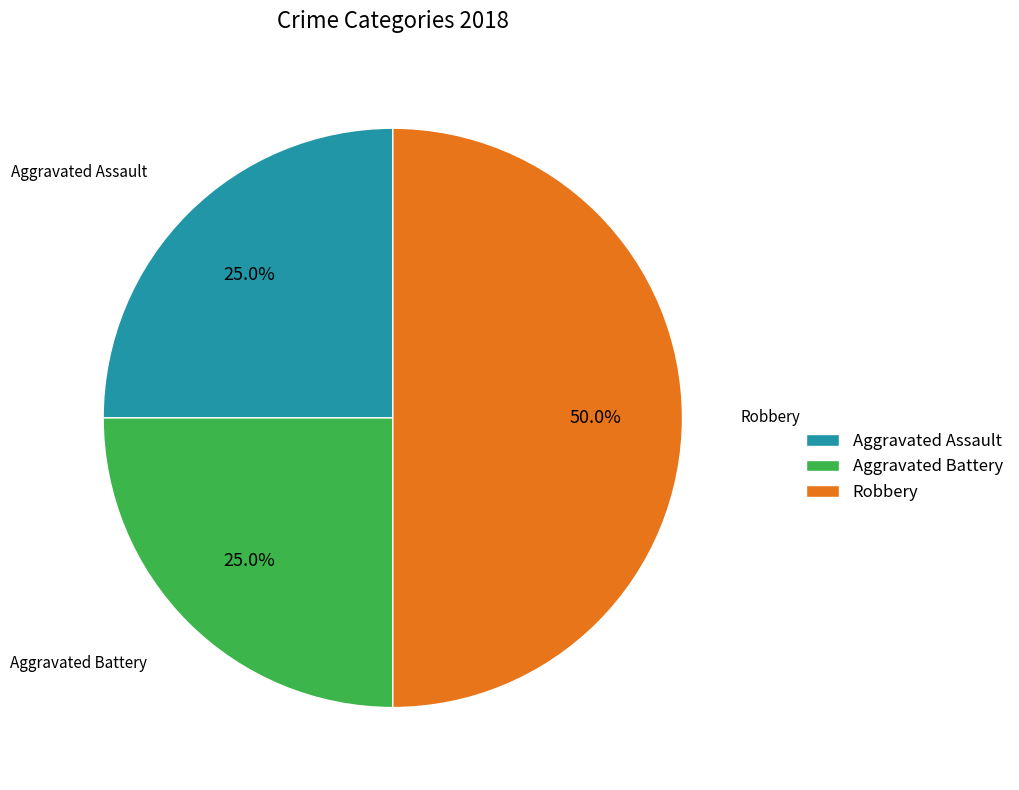

What percentage is the Robbery slice, to the nearest percent?

50%